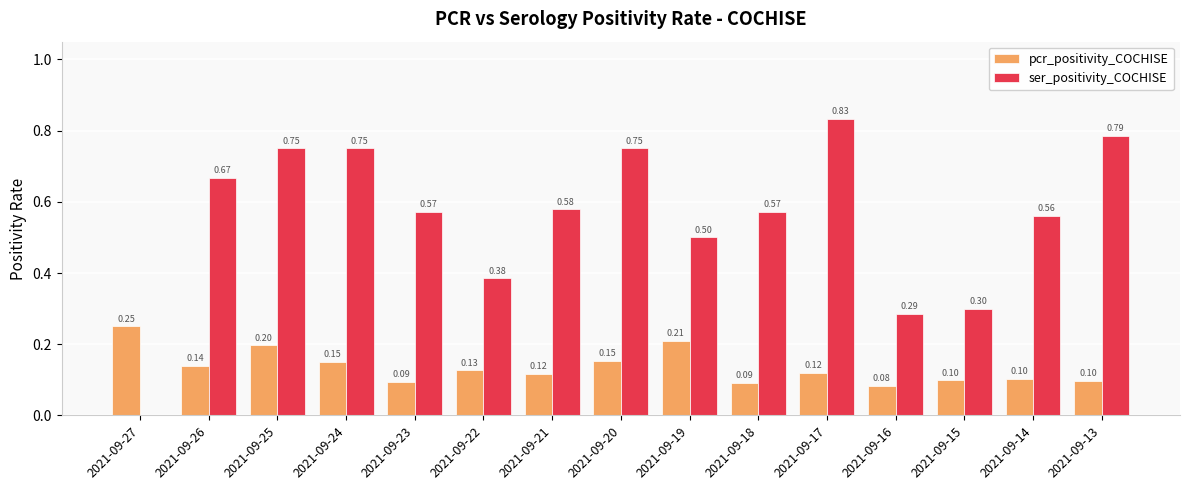

Which series changed the most between 2021-09-22 and 2021-09-18?

ser_positivity_COCHISE